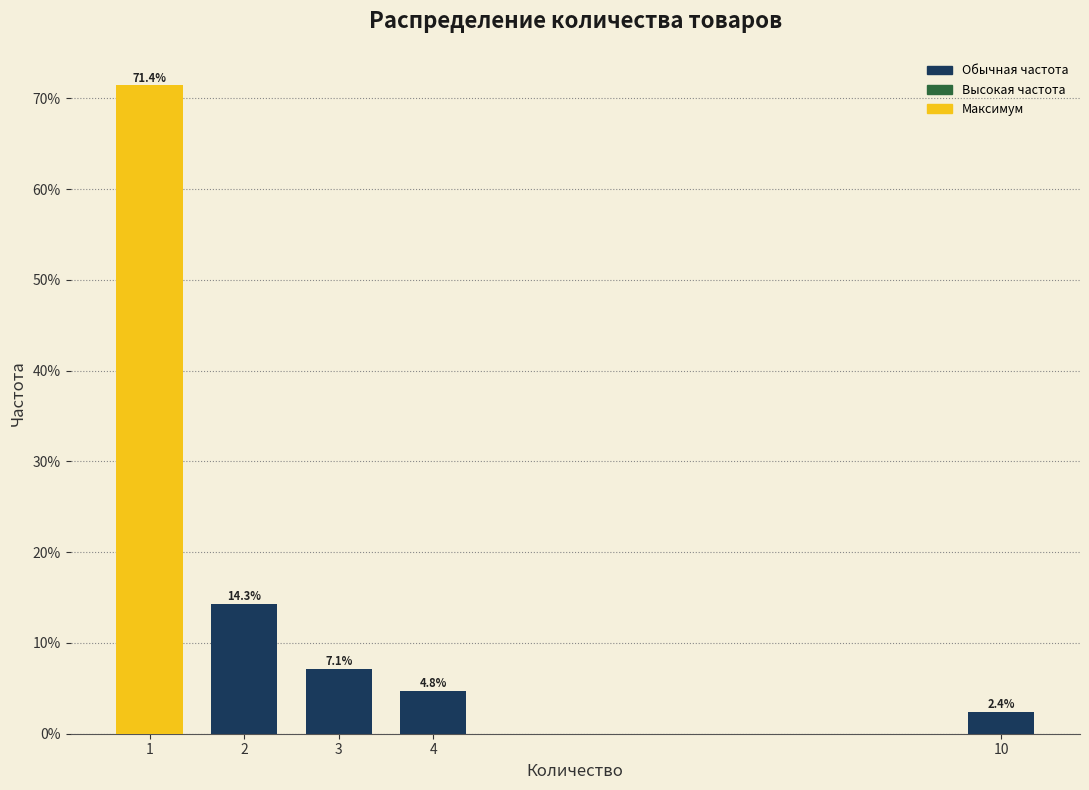

Reading left to right, transcribe all the data shown in this chart.

71.4	14.3	7.1	4.8	2.4